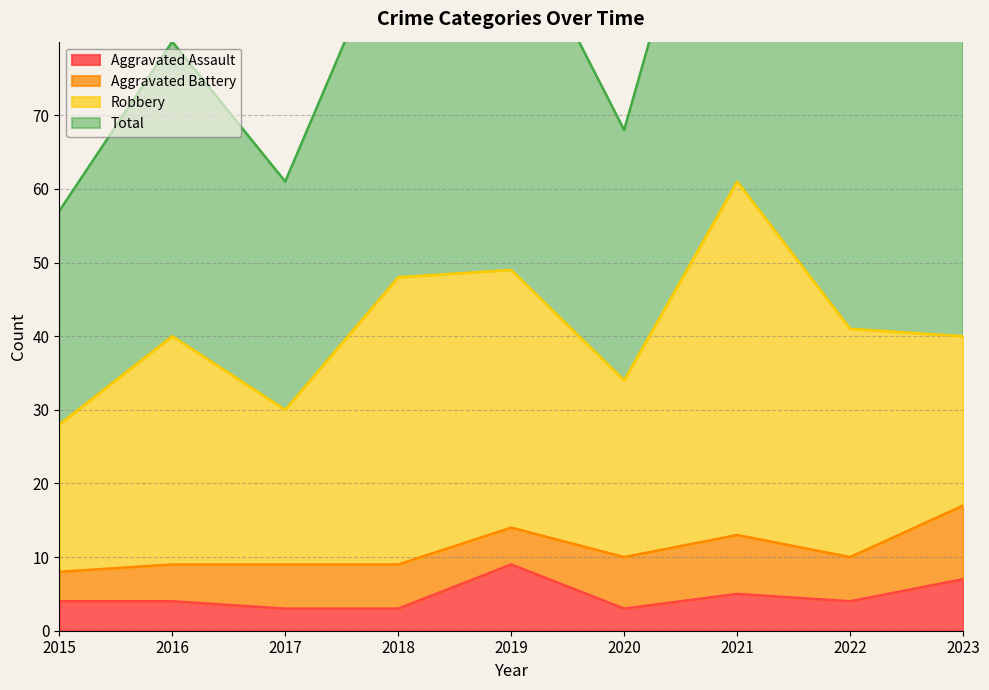

List the labels in order of Total value, smallest first.

2015, 2017, 2020, 2016, 2022, 2023, 2018, 2019, 2021